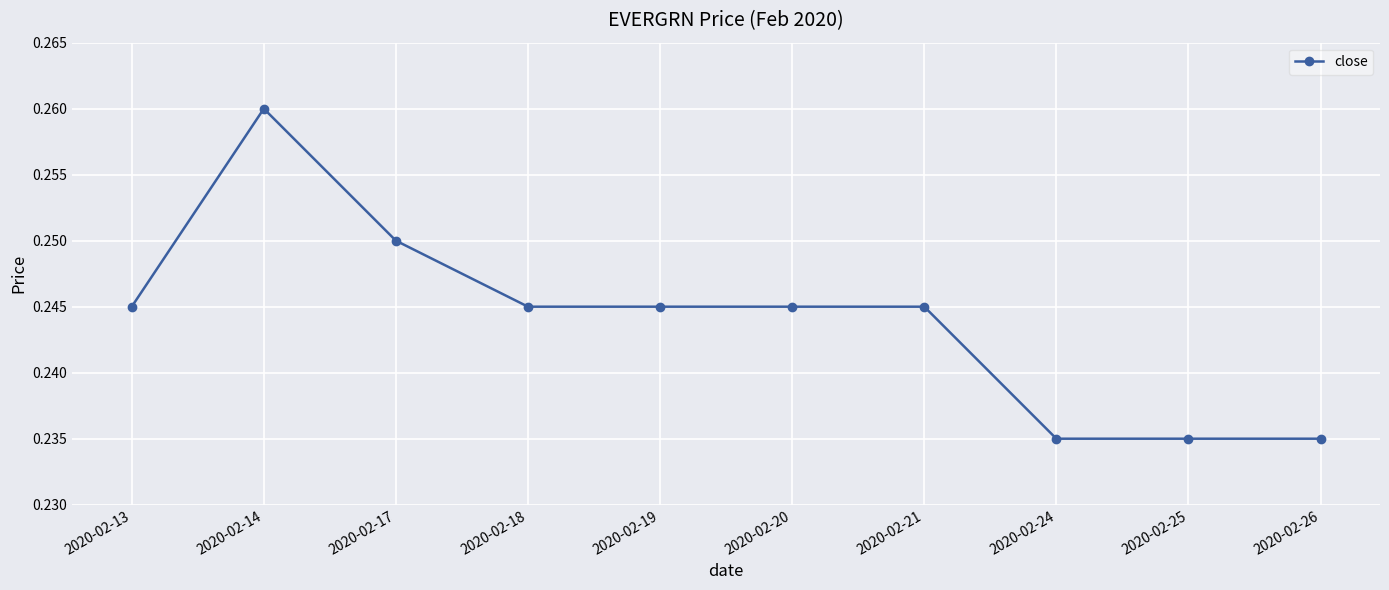

What is the sum of all values?

2.4